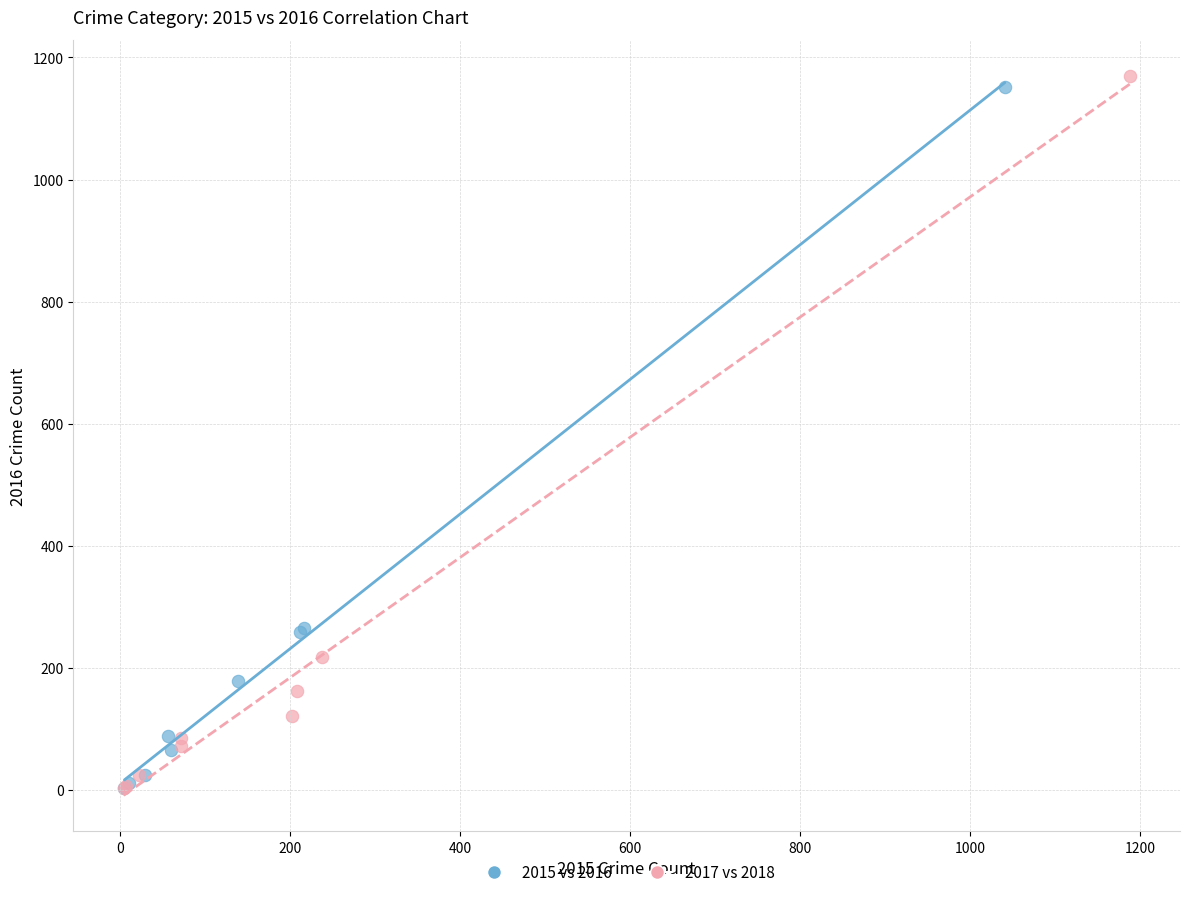

Which series has the widest spread of Y values?

2017 vs 2018